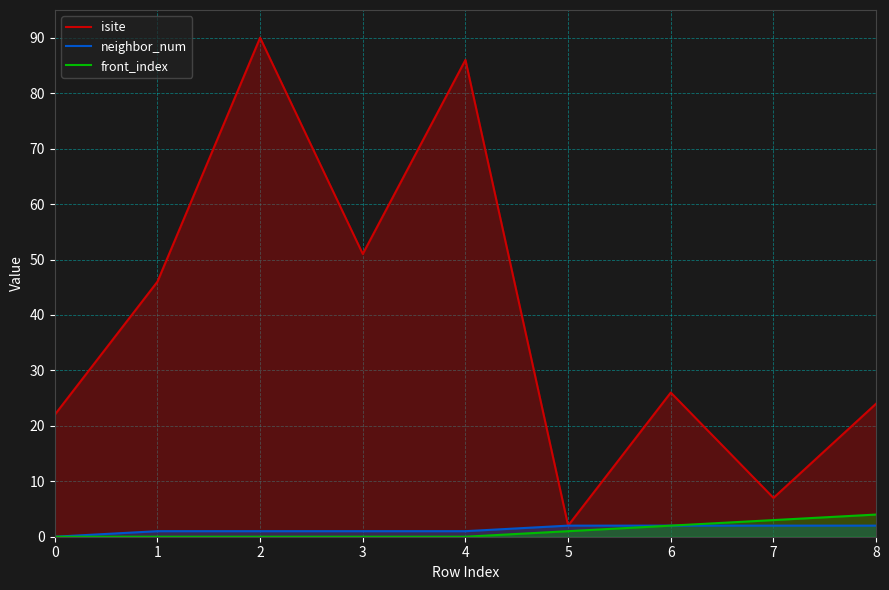

What is the highest value of the neighbor_num series?

2